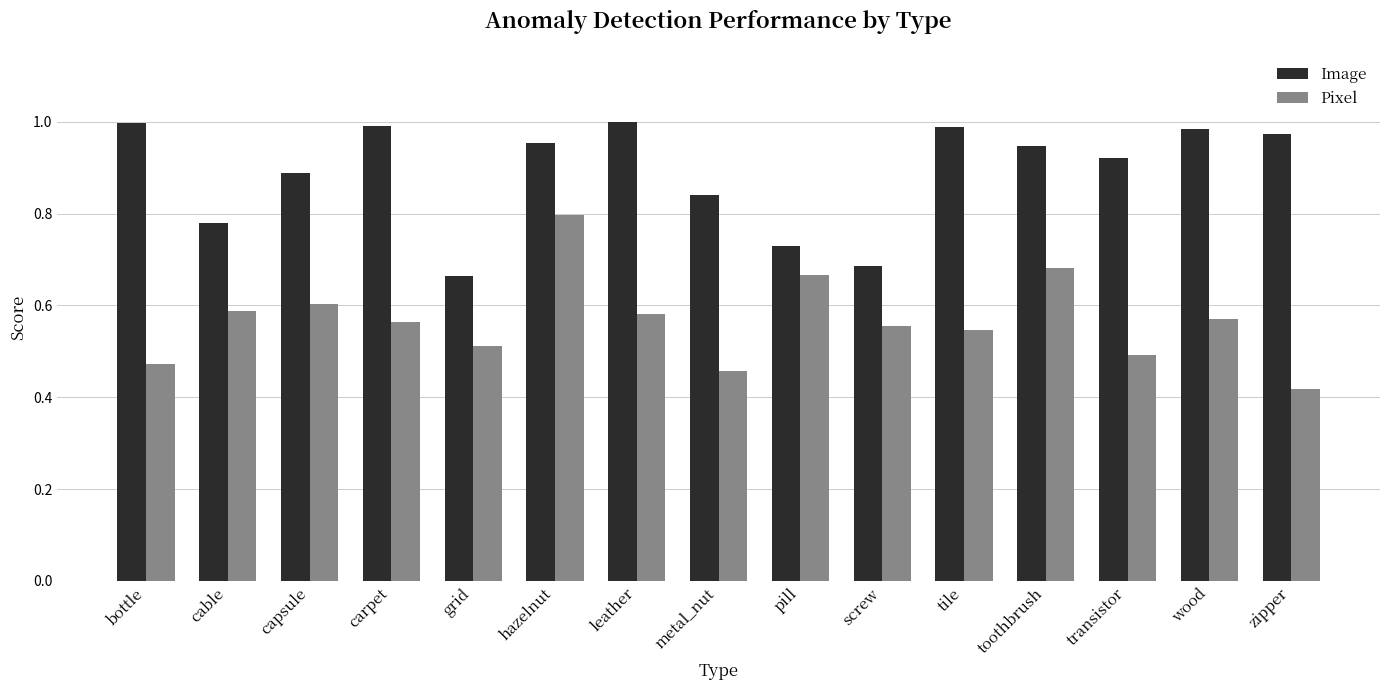

True or false: Pixel has a value of 0.6 at cable.

True